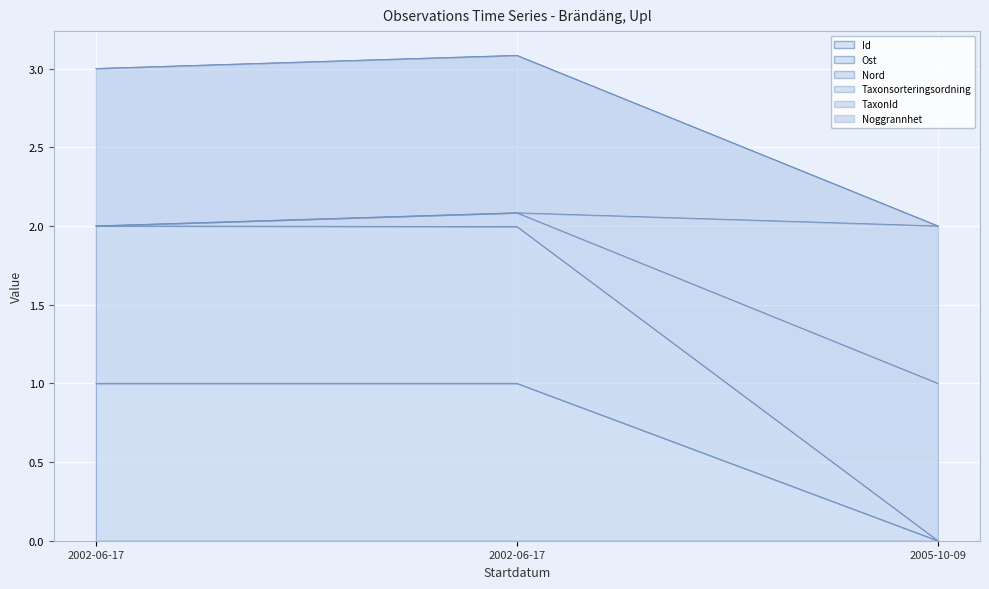

What is the minimum value for Taxonsorteringsordning?

2.0